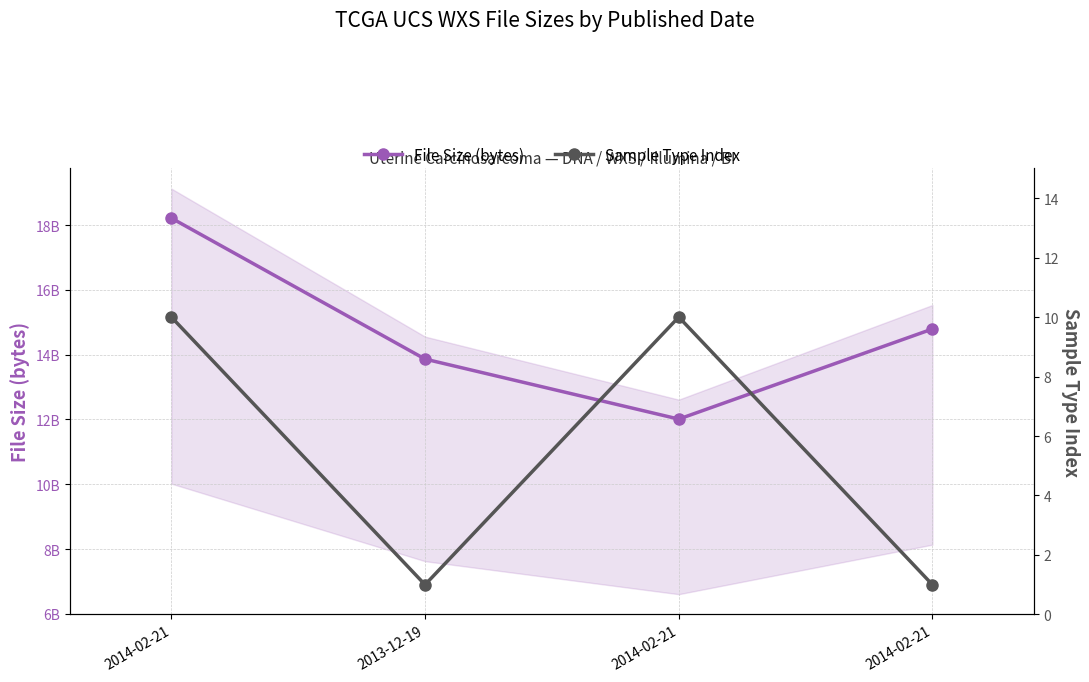

What is the sum of the Sample Type Index values at 2013-12-19 and 2014-02-21?

11